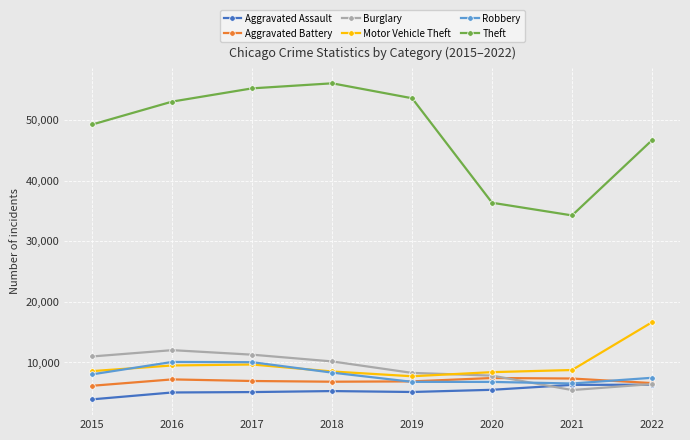

What is the average value of the Theft series?

48076